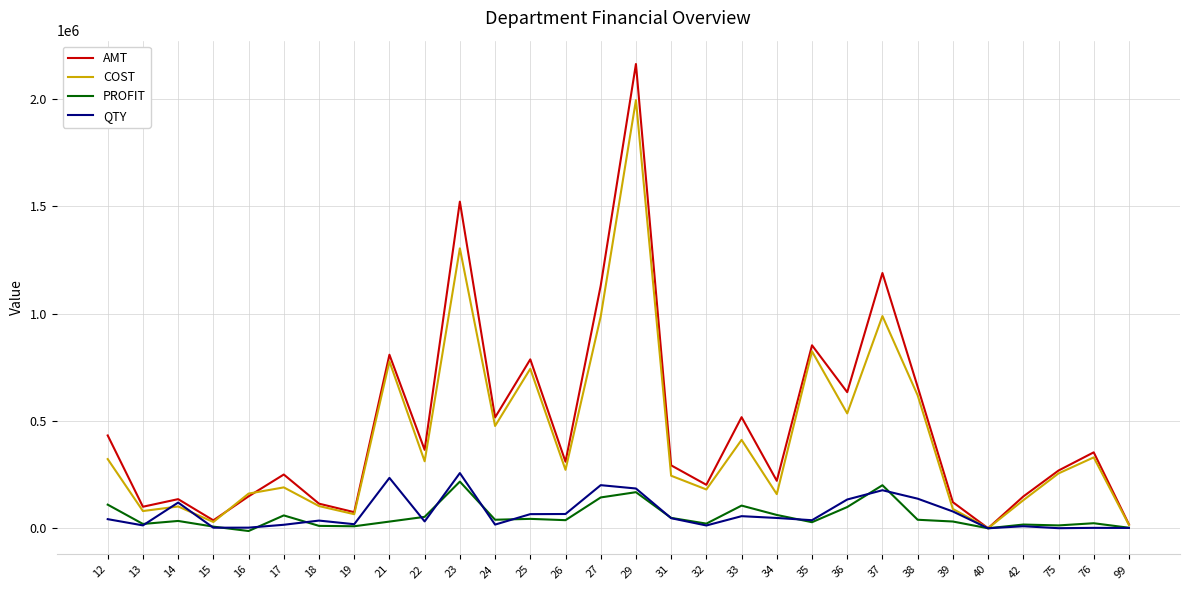

True or false: COST has a value of 330297.2 at 76.

True